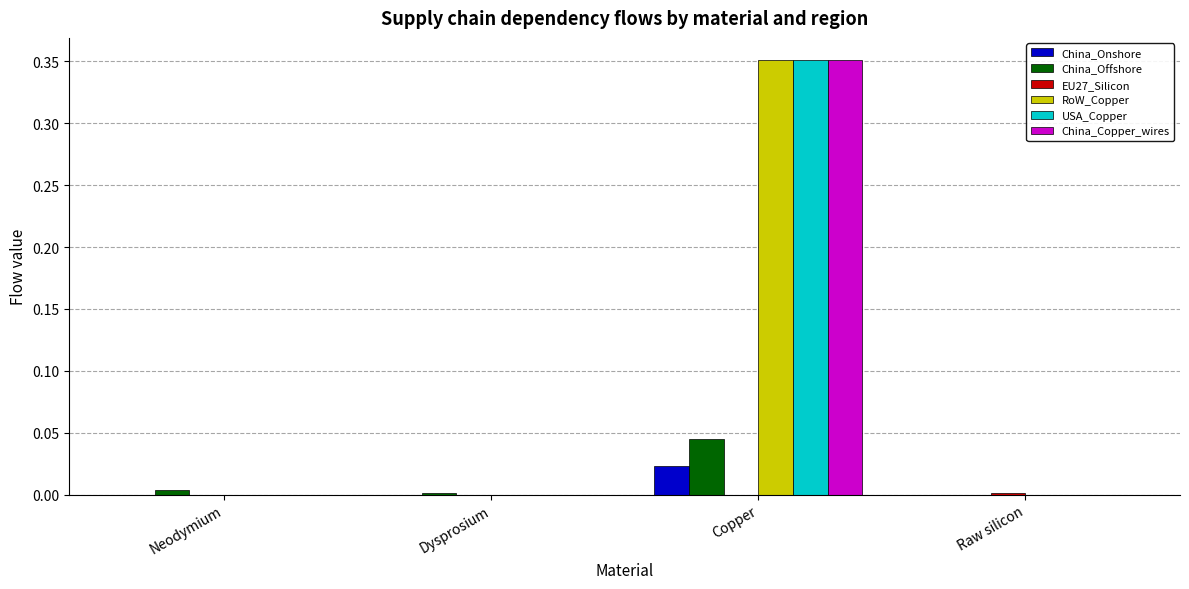

The China_Offshore series shows 0.1 at Copper. True or false?

False